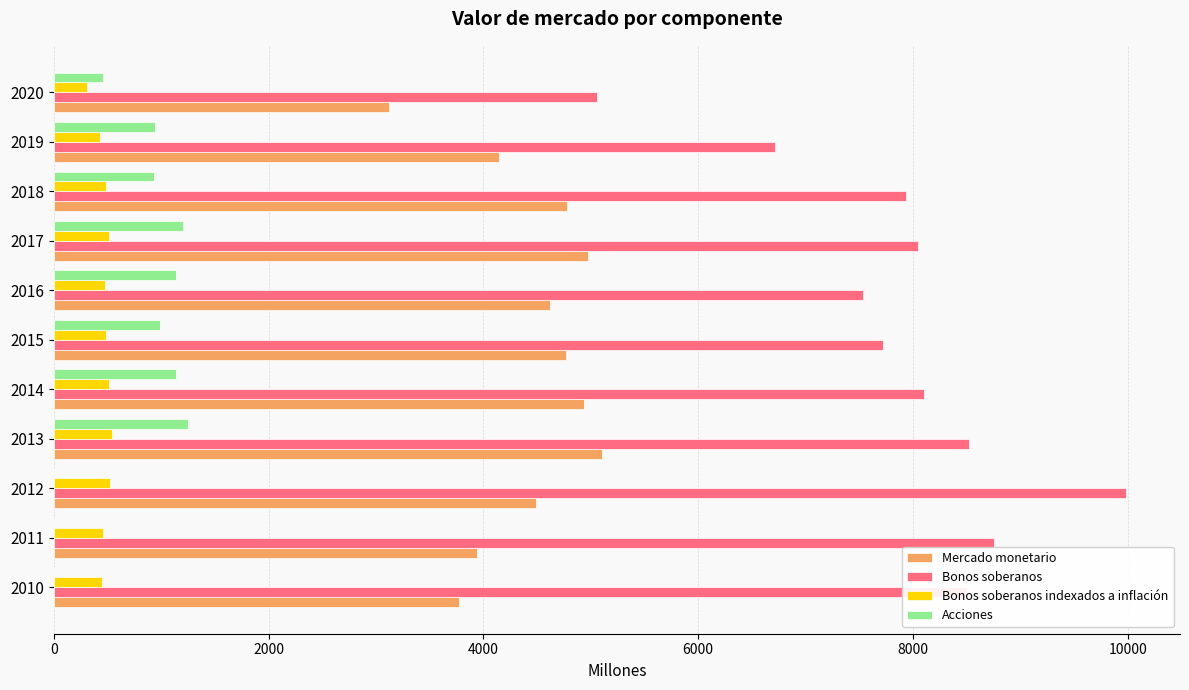

Which series has the largest range (max minus min)?

Bonos soberanos